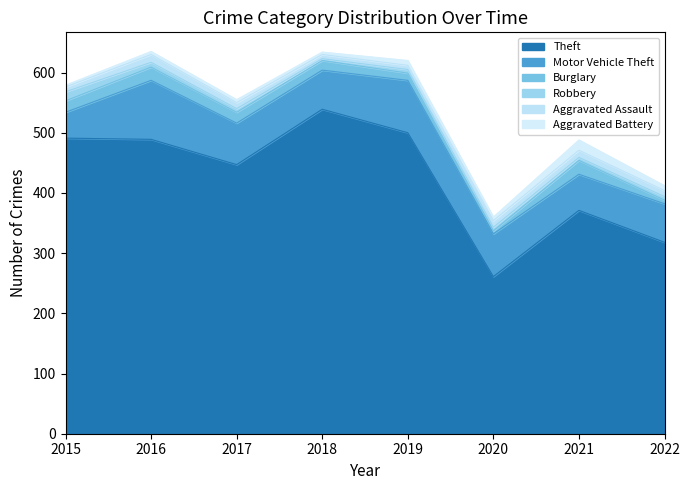

Is it true that Aggravated Assault equals 7 at 2018?

True